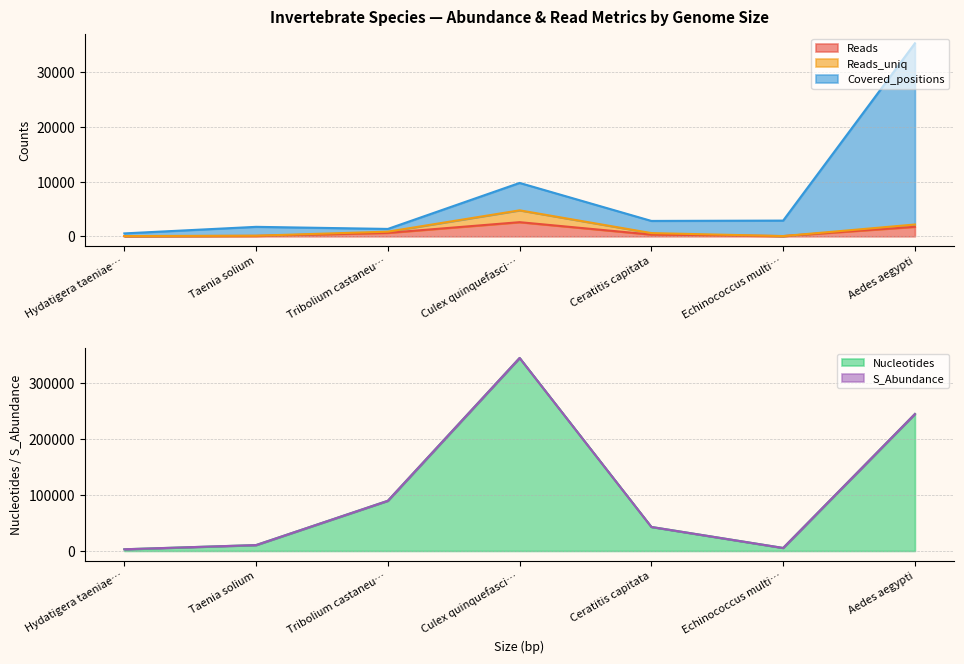

What is the difference between the maximum and second lowest values in the Covered_positions series?

32662.0